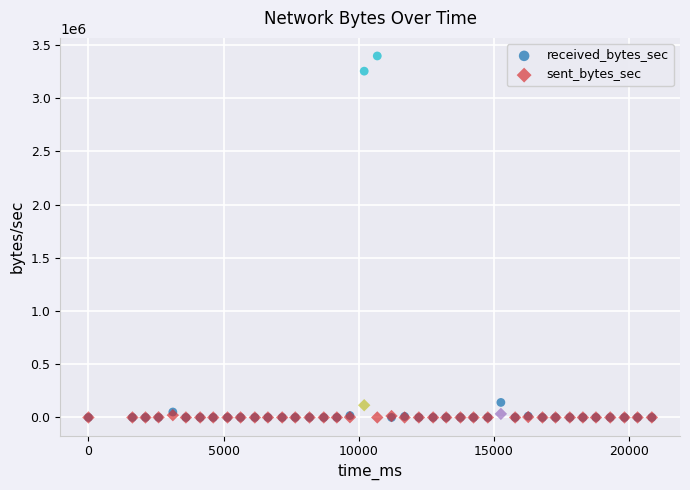

What are all the series names shown in the legend?

received_bytes_sec, sent_bytes_sec